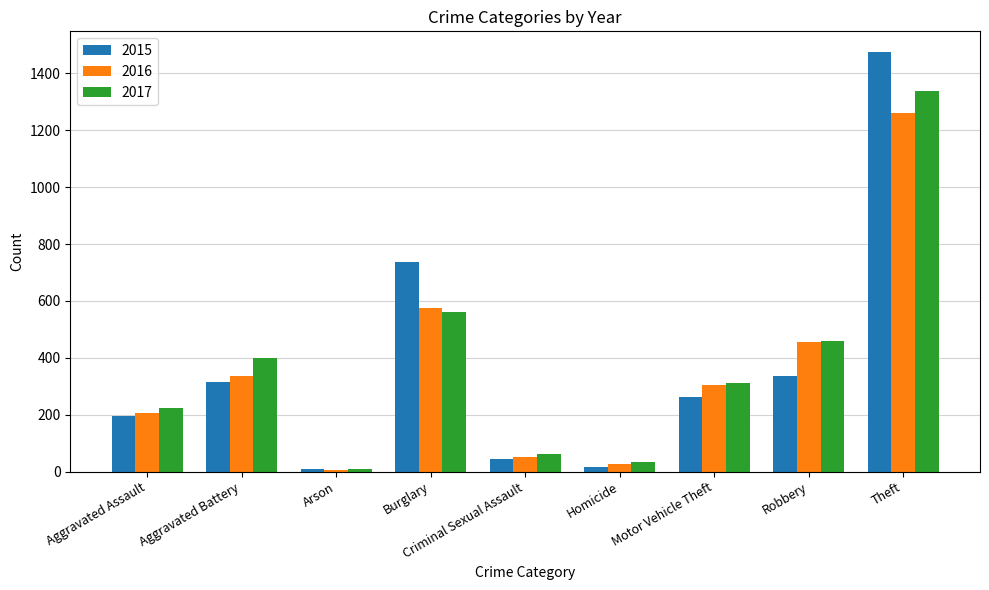

What is the difference between the highest and lowest values at Criminal Sexual Assault?

16